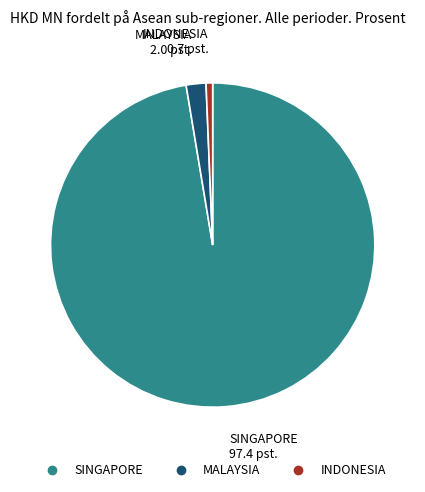

Do SINGAPORE and MALAYSIA together represent more than half of the pie?

Yes